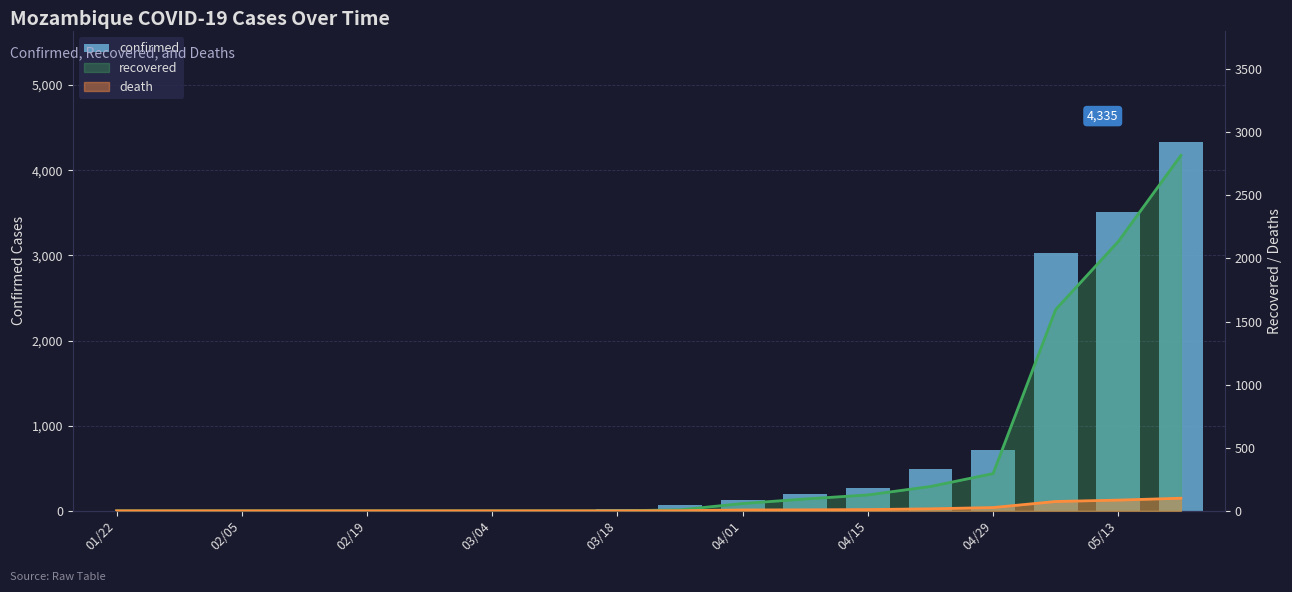

True or false: the data shows 128 at 04/01.

True